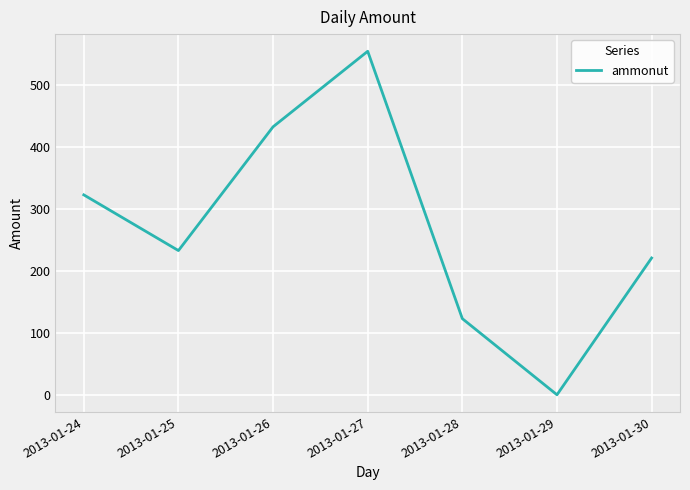

What is the average value?

270